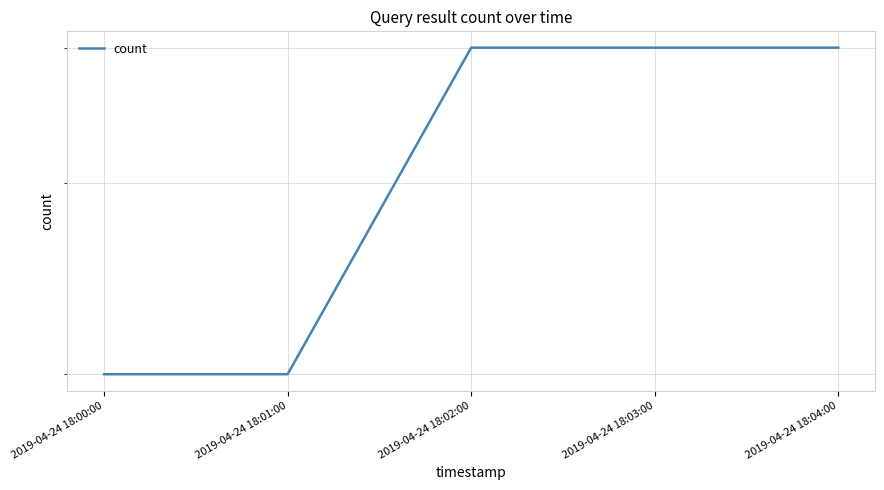

How many lines are shown in the chart?

1